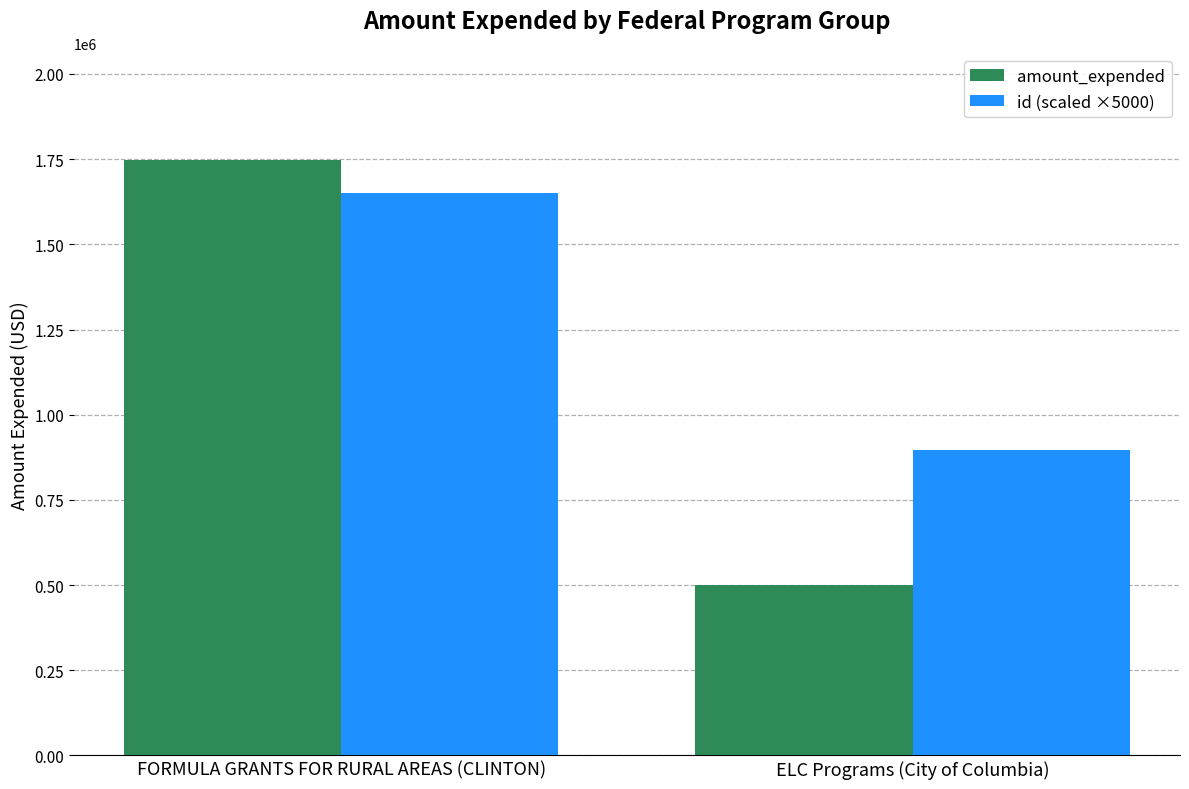

Does the chart contain stacked bars?

No